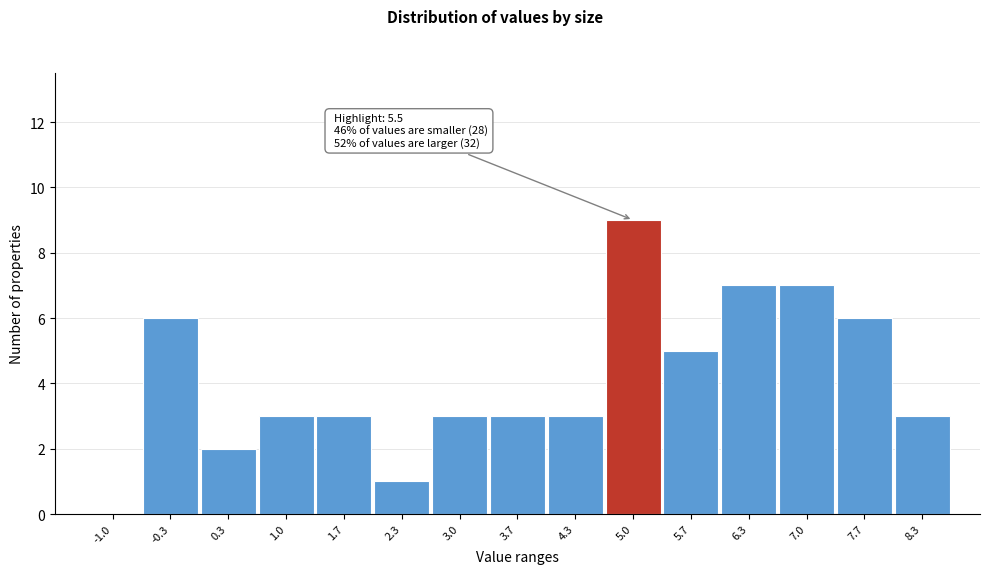

Reading right to left, extract all data points from this chart.

8.3=3	7.7=6	7.0=7	6.3=7	5.7=5	5.0=9	4.3=3	3.7=3	3.0=3	2.3=1	1.7=3	1.0=3	0.3=2	-0.3=6	-1.0=0